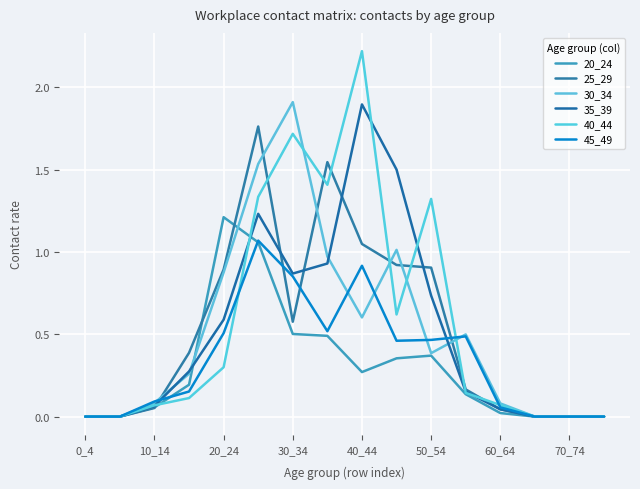

Does the chart have visible grid lines?

Yes